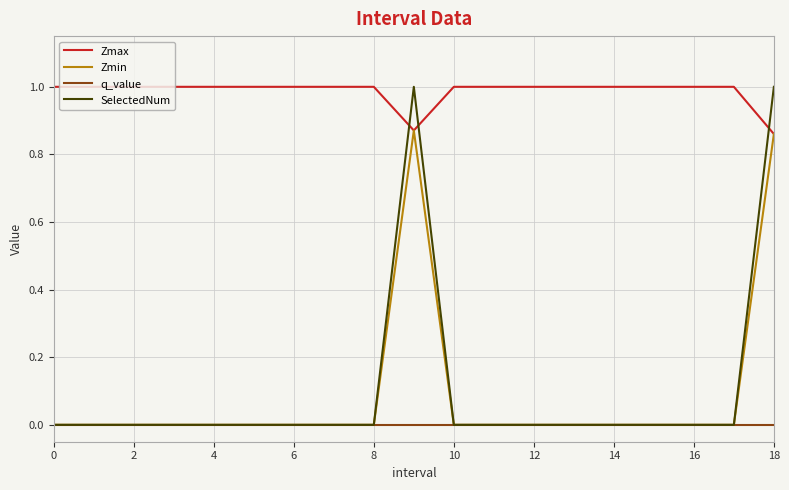

True or false: Zmax and SelectedNum intersect in this chart.

True